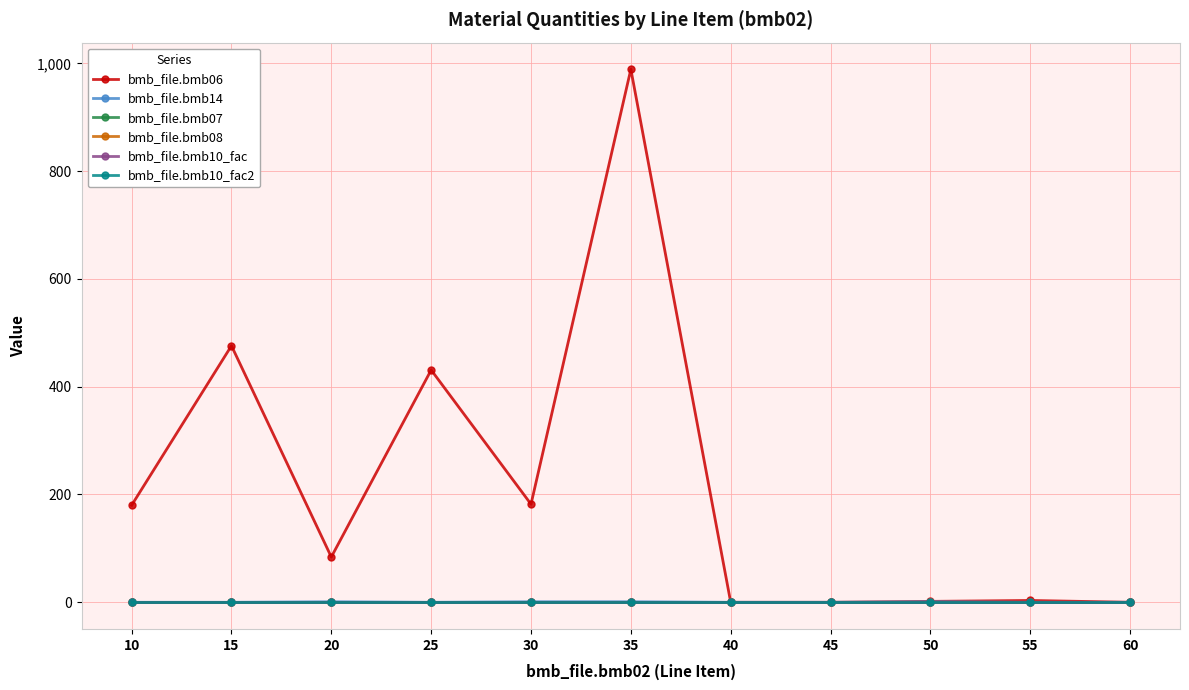

At which category is the sum across all series the highest?

35